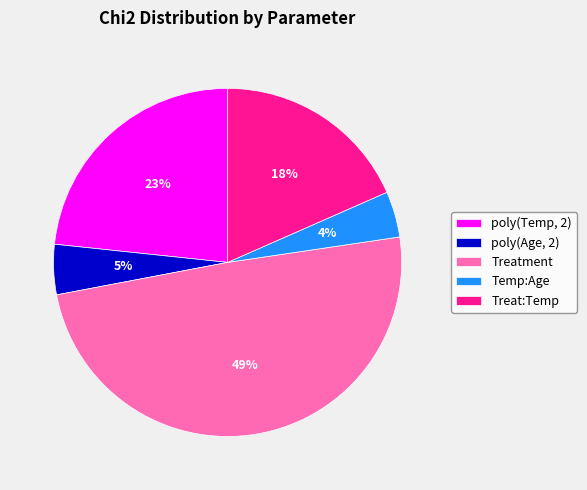

Is there any slice that represents more than half of the pie?

No